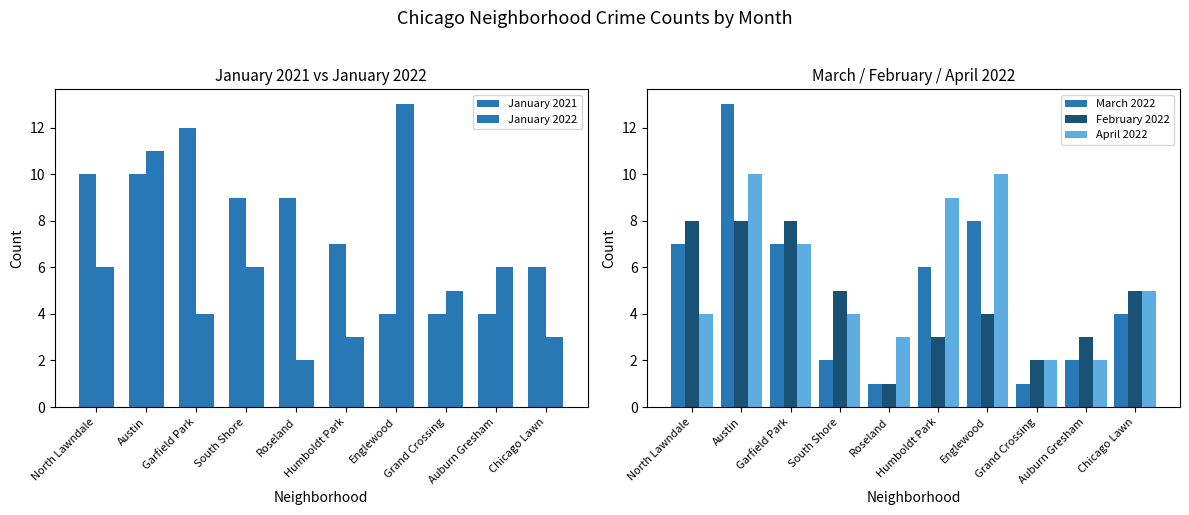

Which series has the largest total across all categories?

January 2021